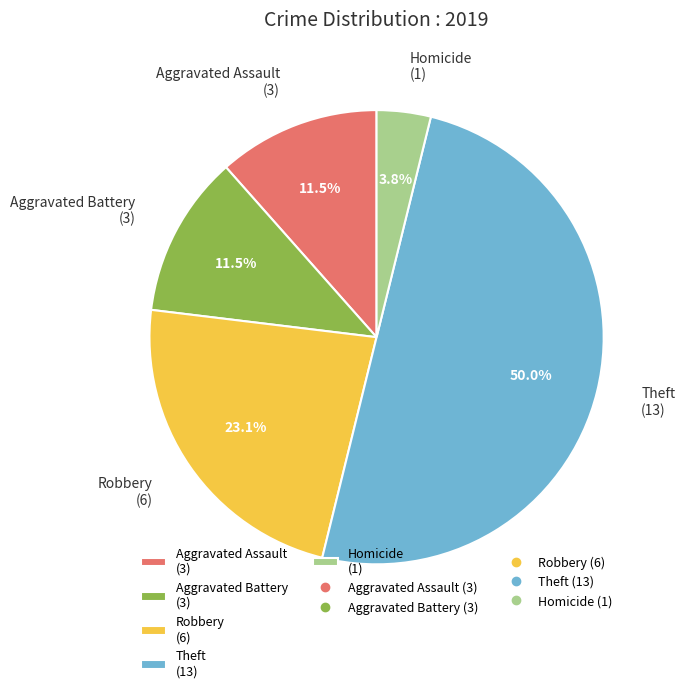

Count the number of slices in the pie.

5